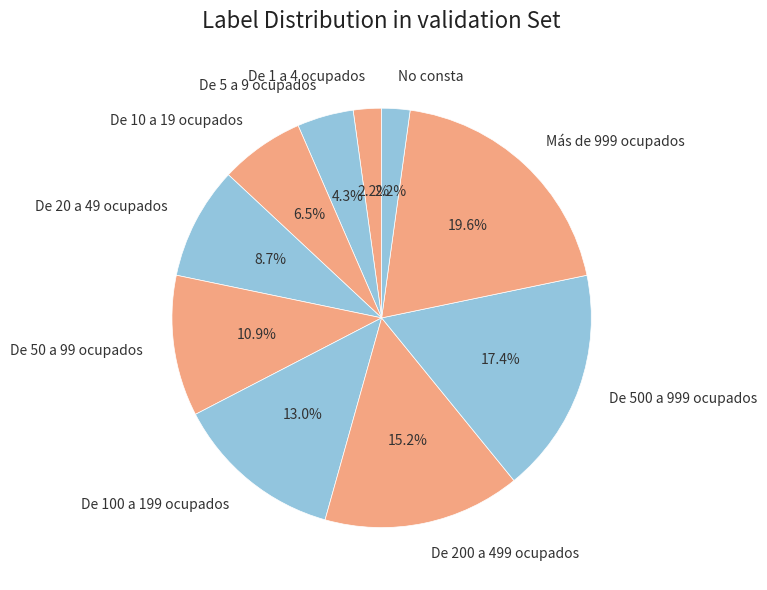

Approximately how many times larger is the value at De 20 a 49 ocupados compared to De 10 a 19 ocupados?

1.3